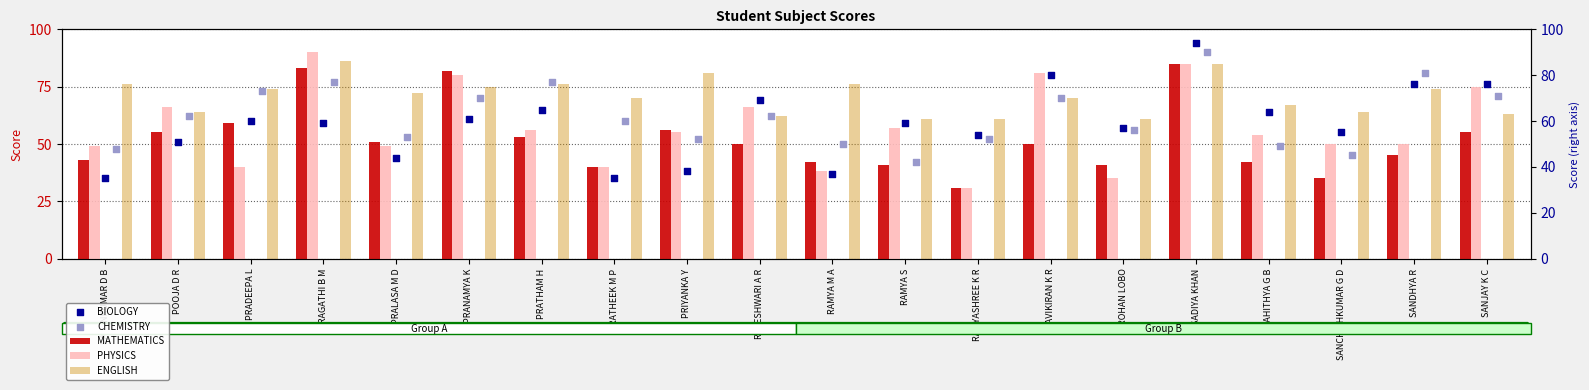

At which category is the sum across all series the highest?

SADIYA KHAN